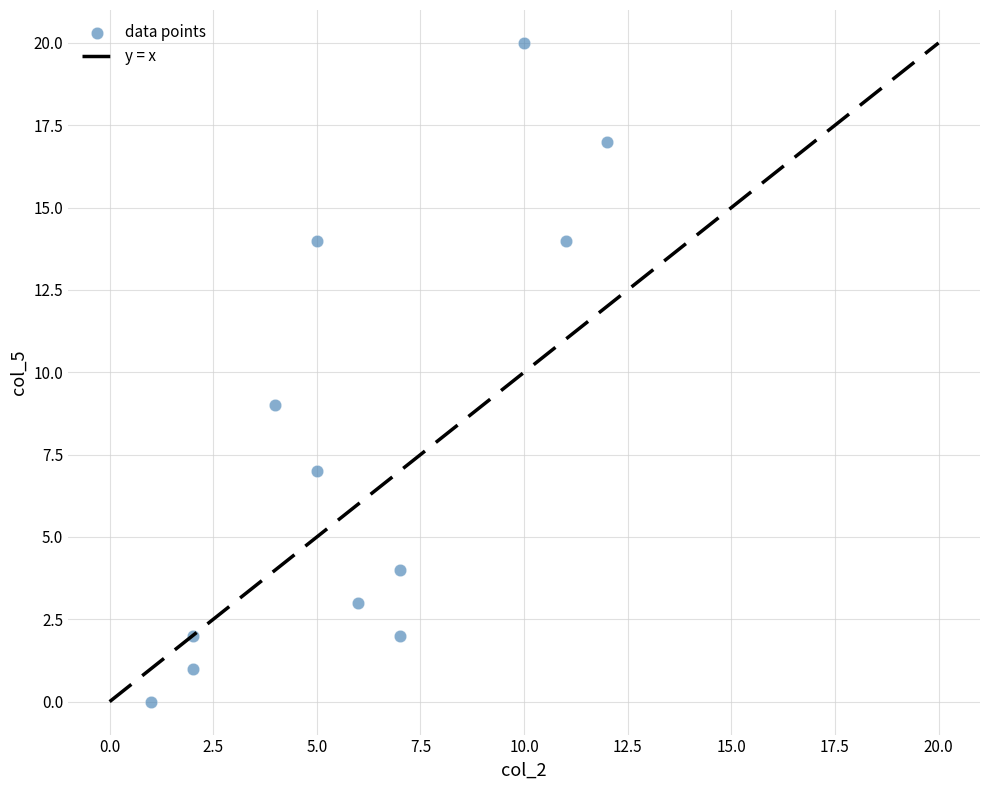

What Y value in the scatter plot is closest to 10?

9